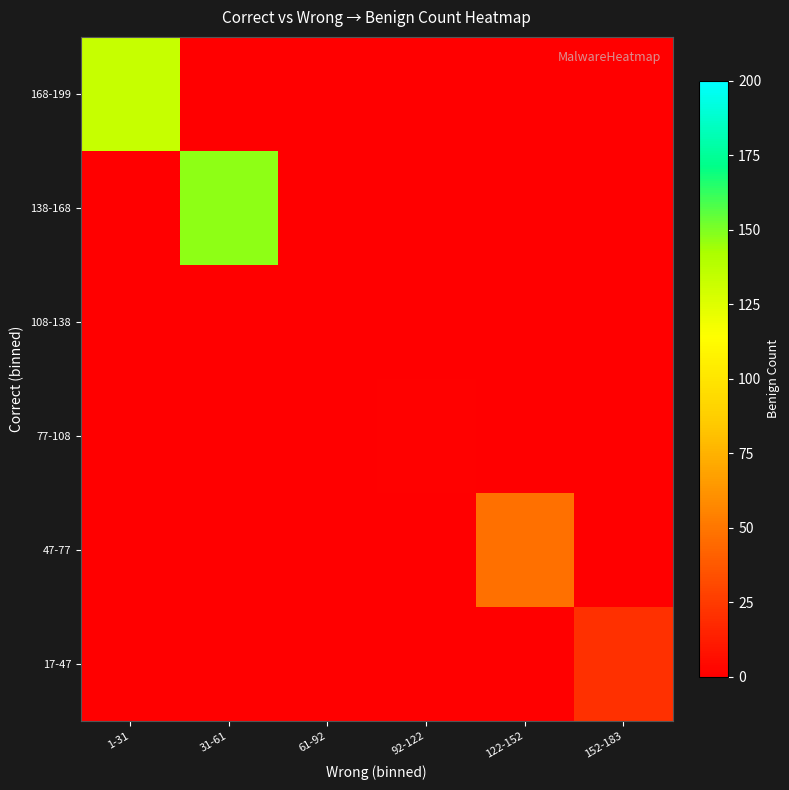

Reading left to right, extract all data points from this chart.

168-199: 1-31=133.5	31-61=0.0	61-92=0.0	92-122=0.0	122-152=0.0	152-183=0.0
138-168: 1-31=0.0	31-61=147.1	61-92=0.0	92-122=0.0	122-152=0.0	152-183=0.0
108-138: 1-31=0.0	31-61=0.0	61-92=0.0	92-122=0.0	122-152=0.0	152-183=0.0
77-108: 1-31=0.0	31-61=0.0	61-92=0.0	92-122=1.0	122-152=0.0	152-183=0.0
47-77: 1-31=0.0	31-61=0.0	61-92=0.0	92-122=0.0	122-152=47.0	152-183=0.0
17-47: 1-31=0.0	31-61=0.0	61-92=0.0	92-122=0.0	122-152=0.0	152-183=21.0